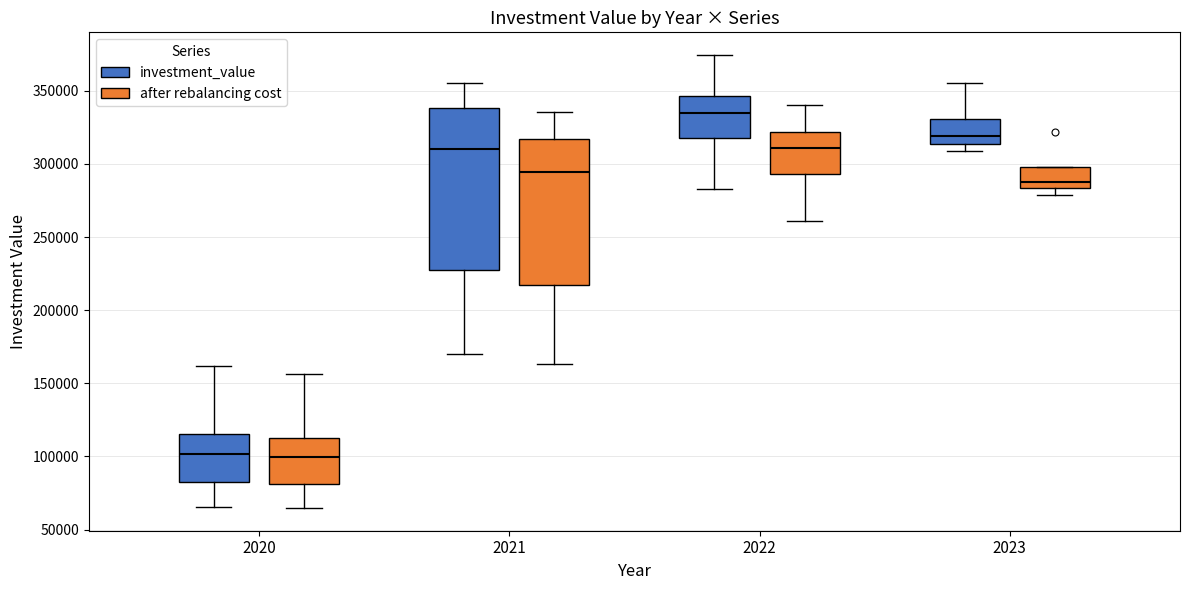

Which box is the tallest, from its lower edge to its upper edge?

2021 (investment_value)